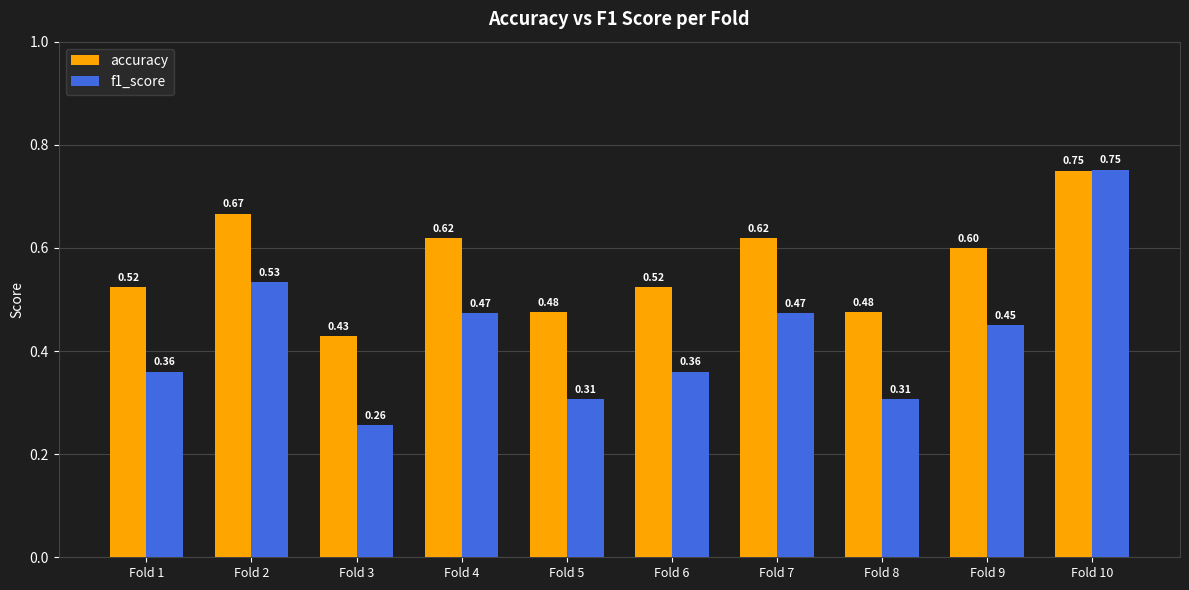

At Fold 4, list the series in order from largest to smallest.

accuracy, f1_score